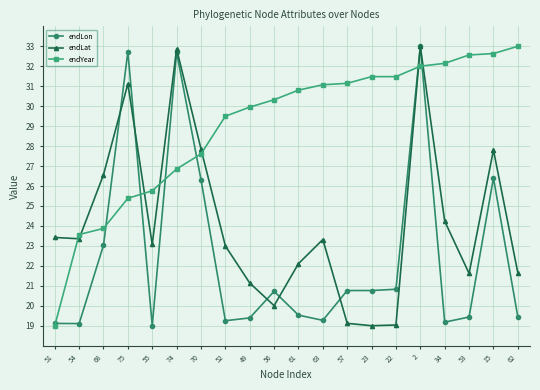

At 52, list the series in order from smallest to largest.

endLon, endLat, endYear